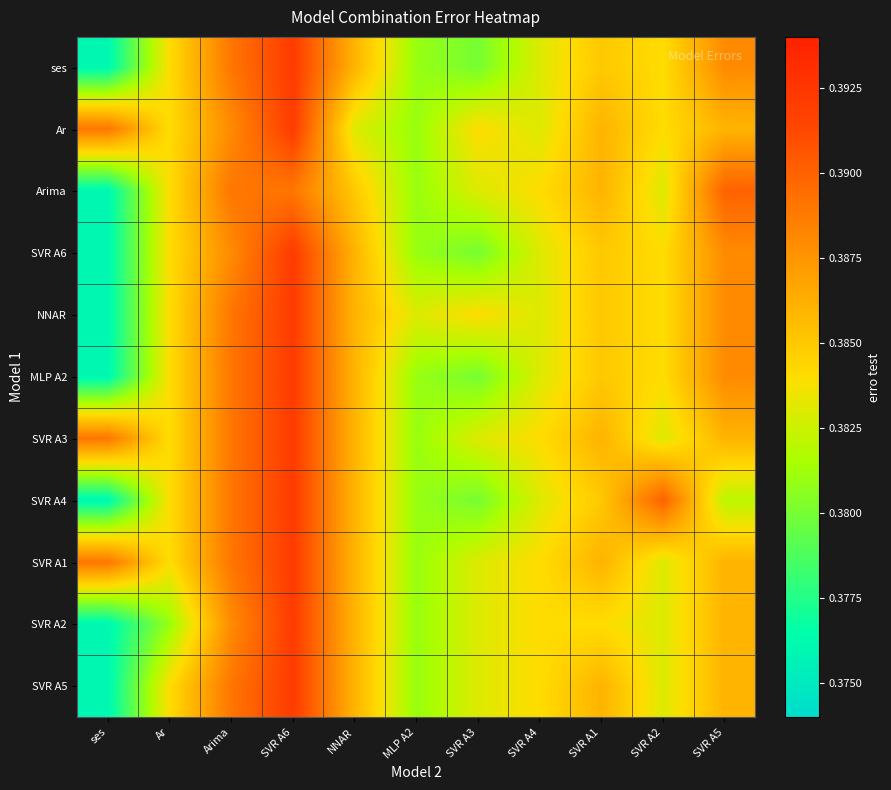

What is the total value across all series at SVR A3?

4.2